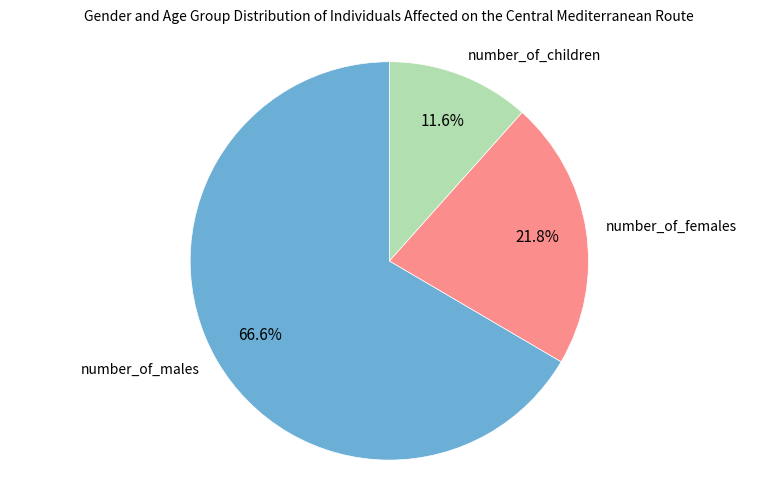

Is there any slice that represents more than half of the pie?

Yes